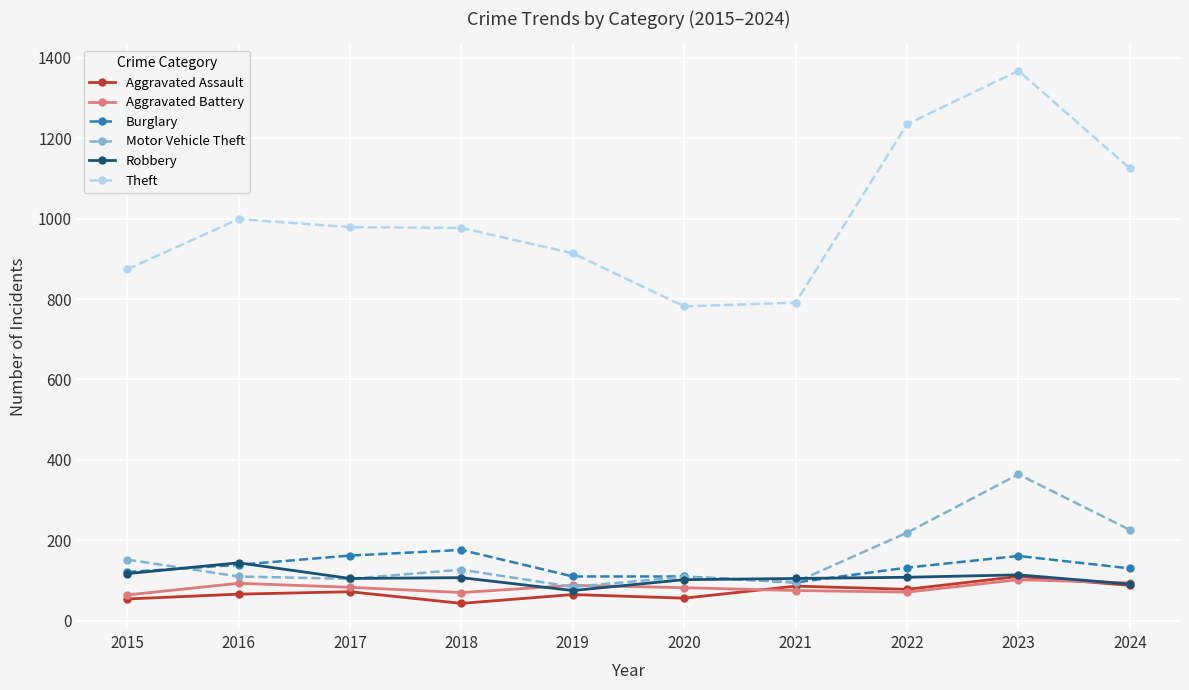

Is it true that Theft equals 1064 at 2021?

False